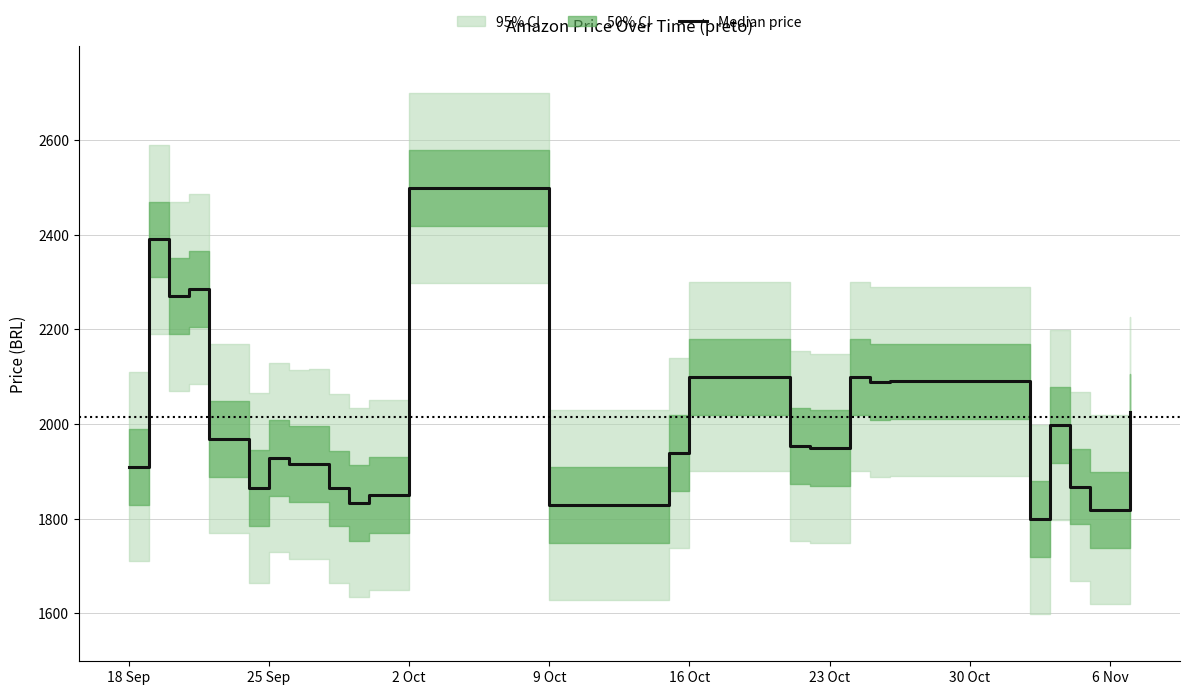

What is the value of the 13th point from the left?

1850.0